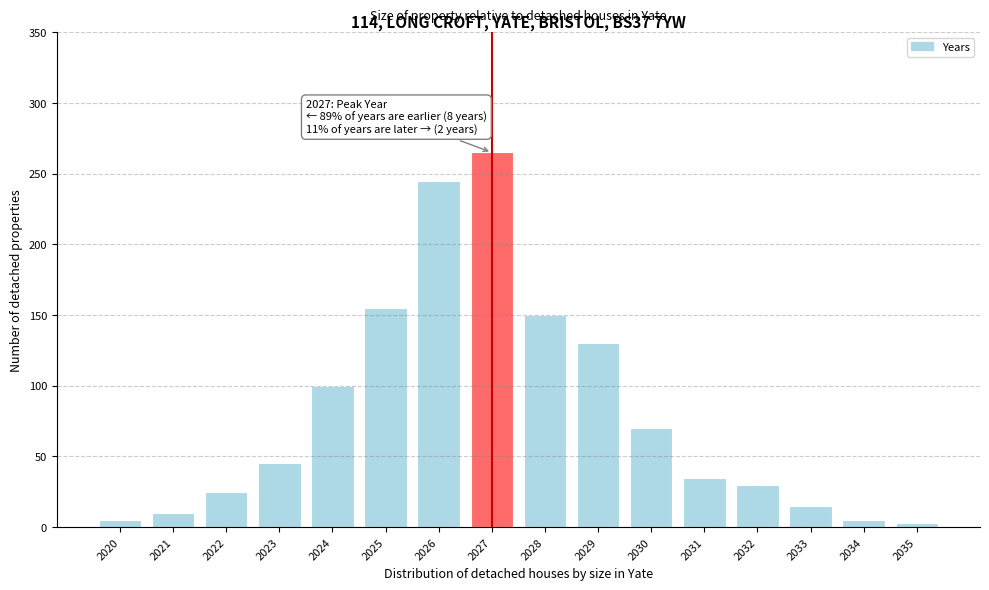

Reading right to left, extract all data points from this chart.

3	5	15	30	35	70	130	150	265	245	155	100	45	25	10	5